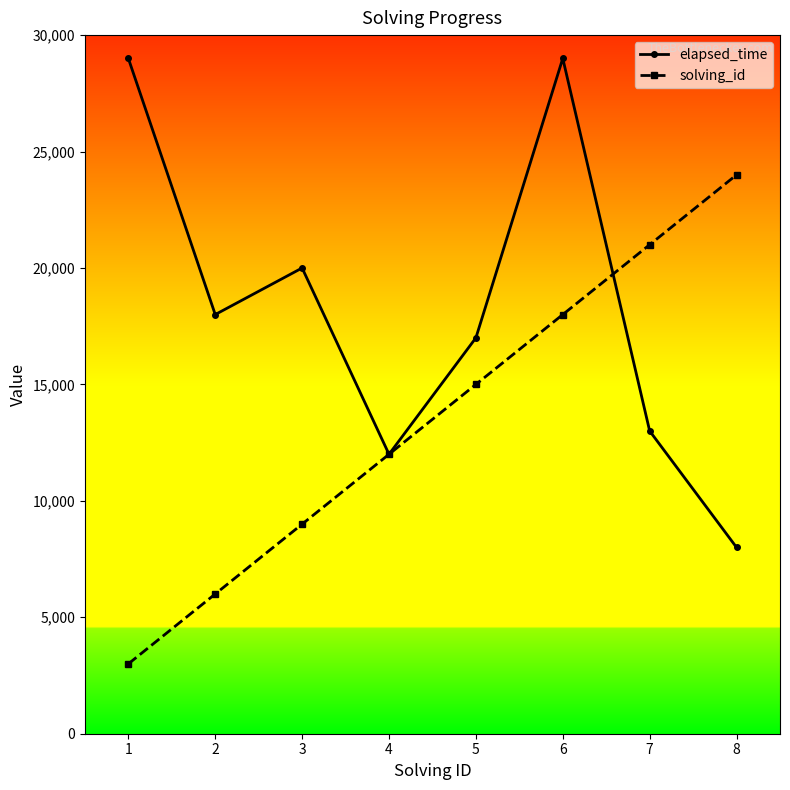

What is the minimum value shown in the chart?

3000